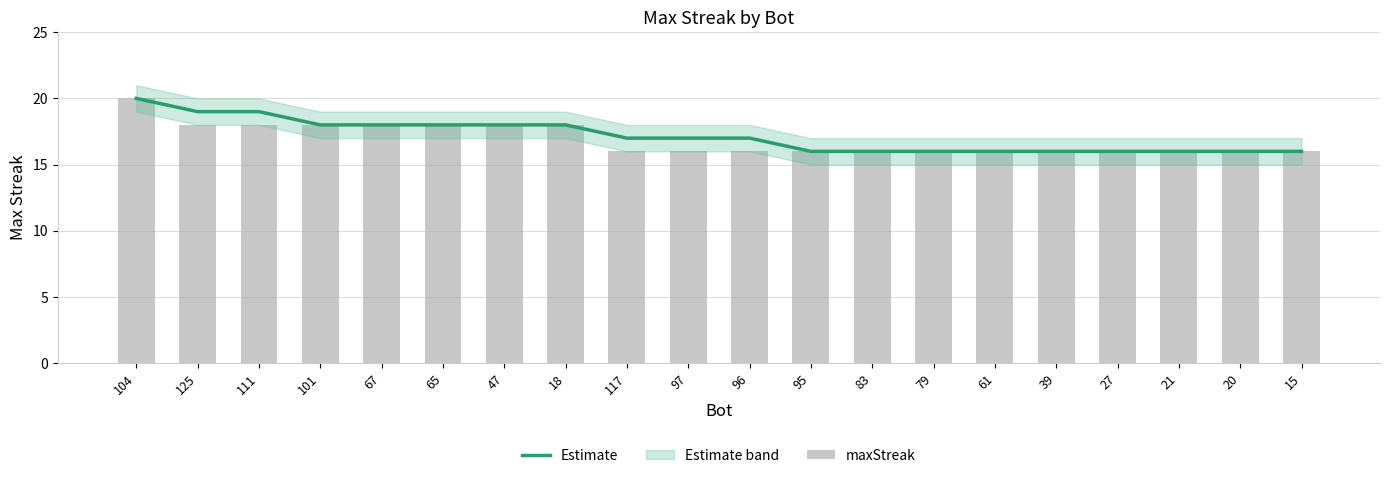

The maxStreak series shows 9 at 18. True or false?

False